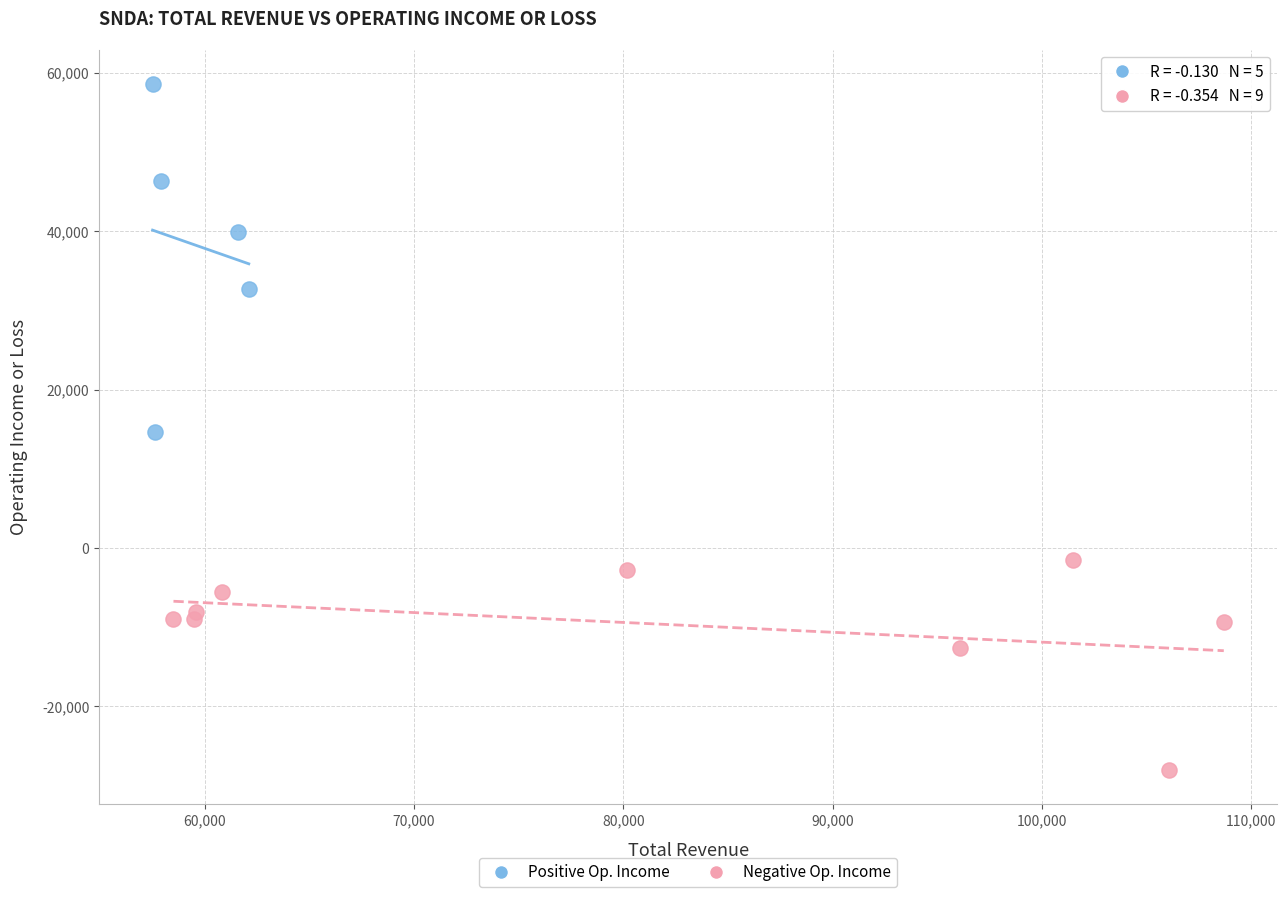

Which series reaches the minimum Y coordinate?

Negative Op. Income